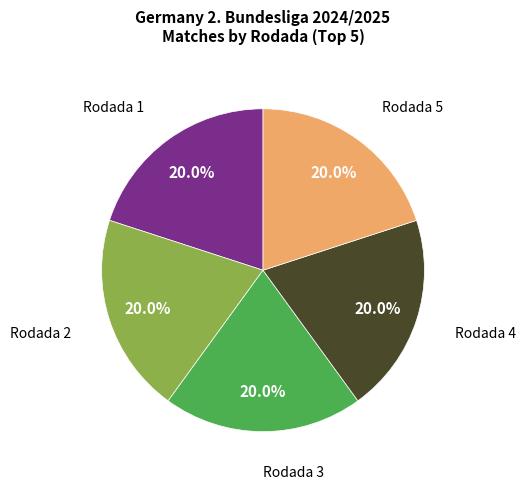

How many slices are in this pie chart?

5